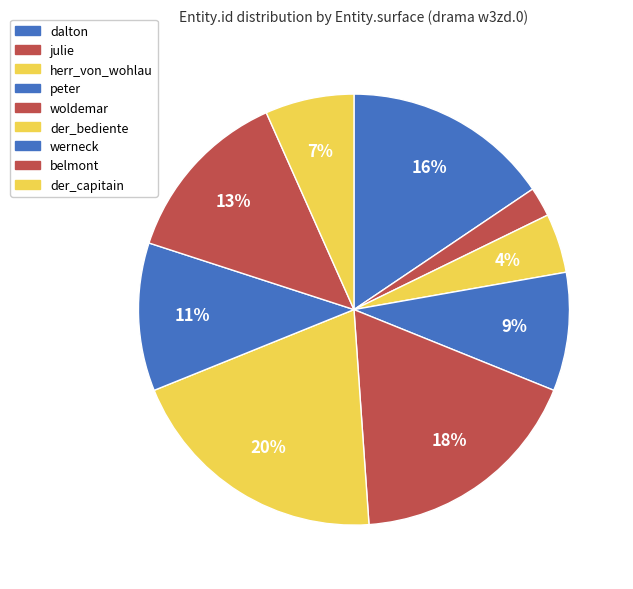

What is the largest slice in the pie chart?

der_bediente